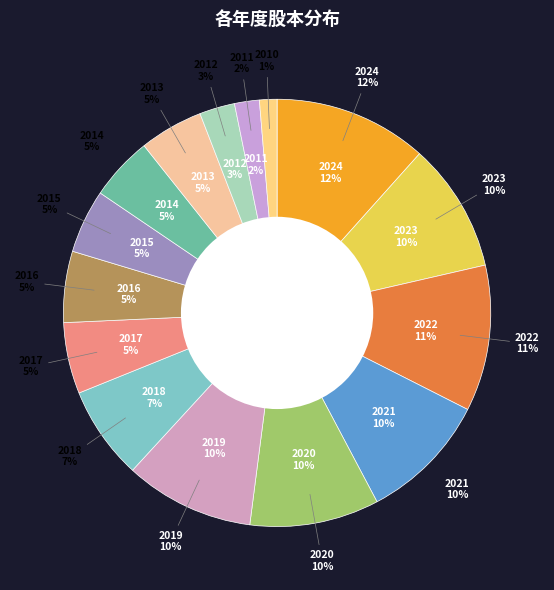

To the nearest percent, what is the combined percentage of 2018 and 2010?

8%